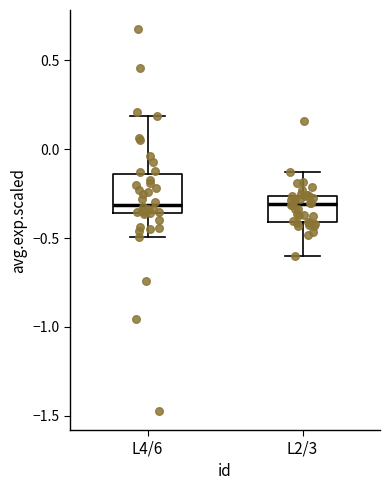

Where does the upper whisker of the box for L4/6 end on the y-axis? The values are not printed on the chart, so give them approximately, as read against the axis.

0.20